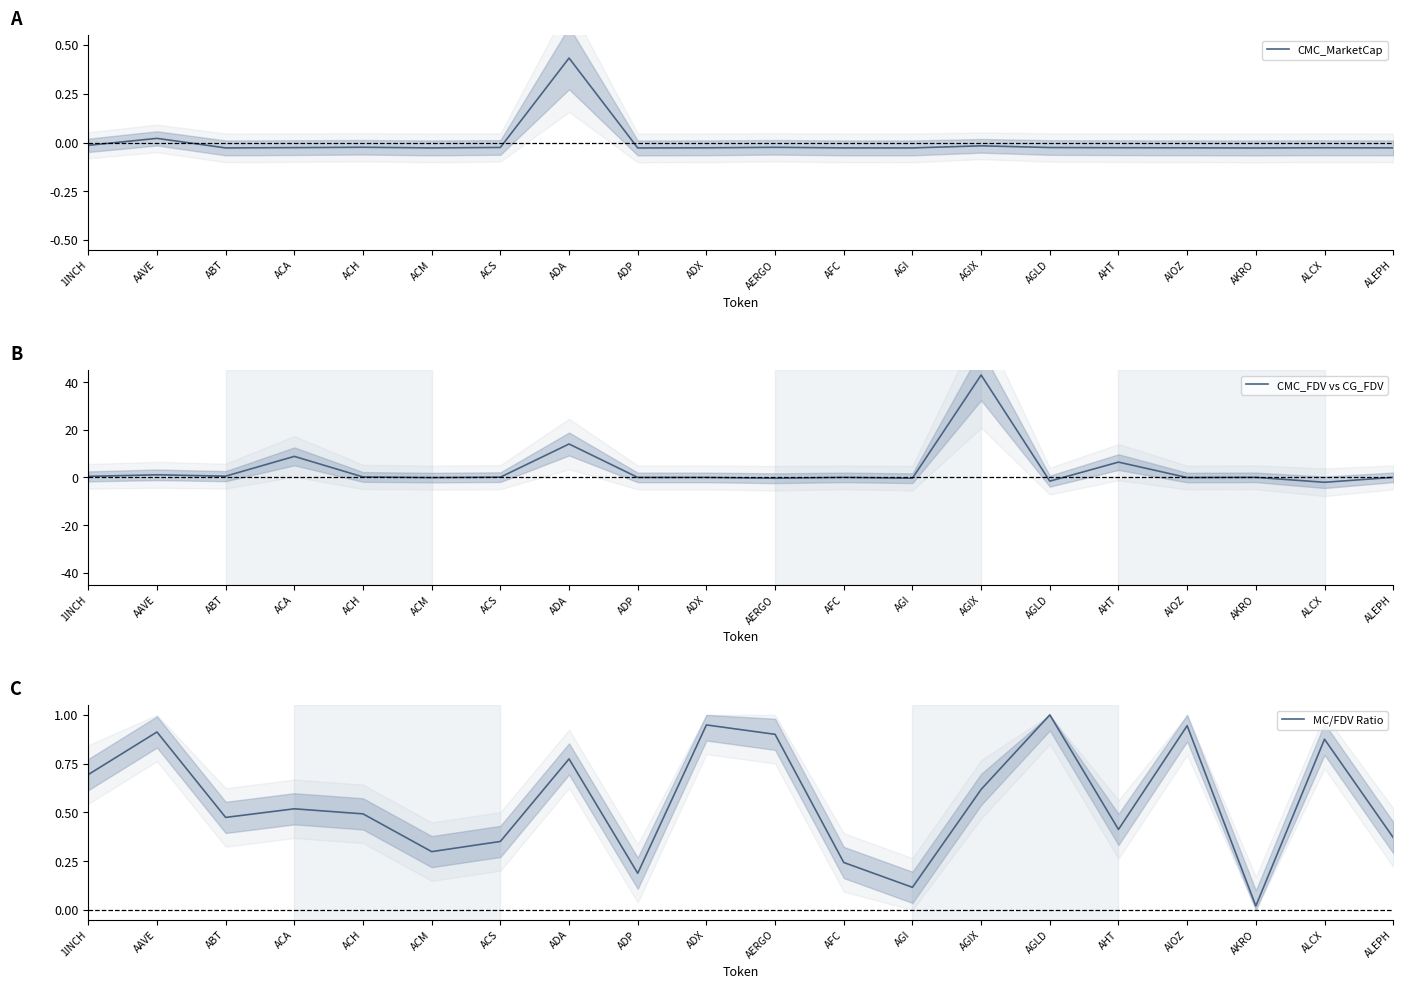

Where is the first local minimum for CMC_MarketCap?

ABT